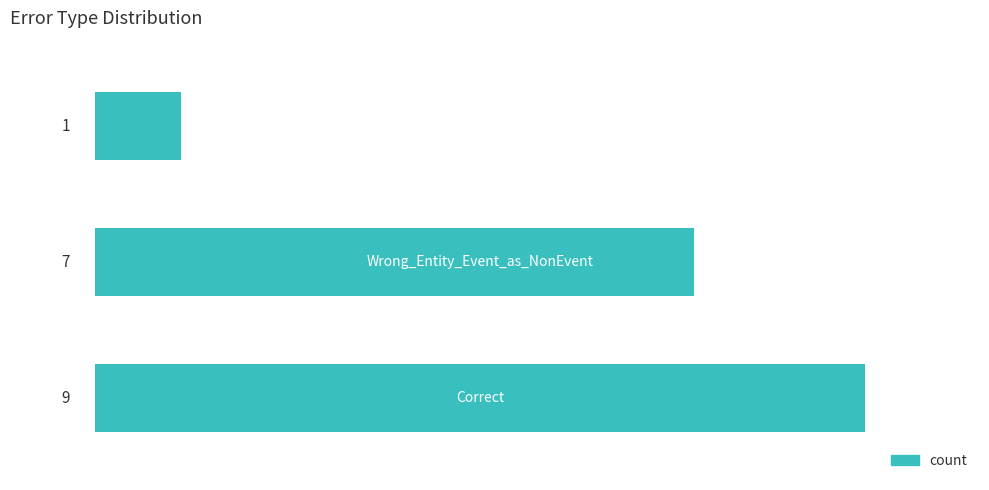

Count the values in the range 1 to 9.

3